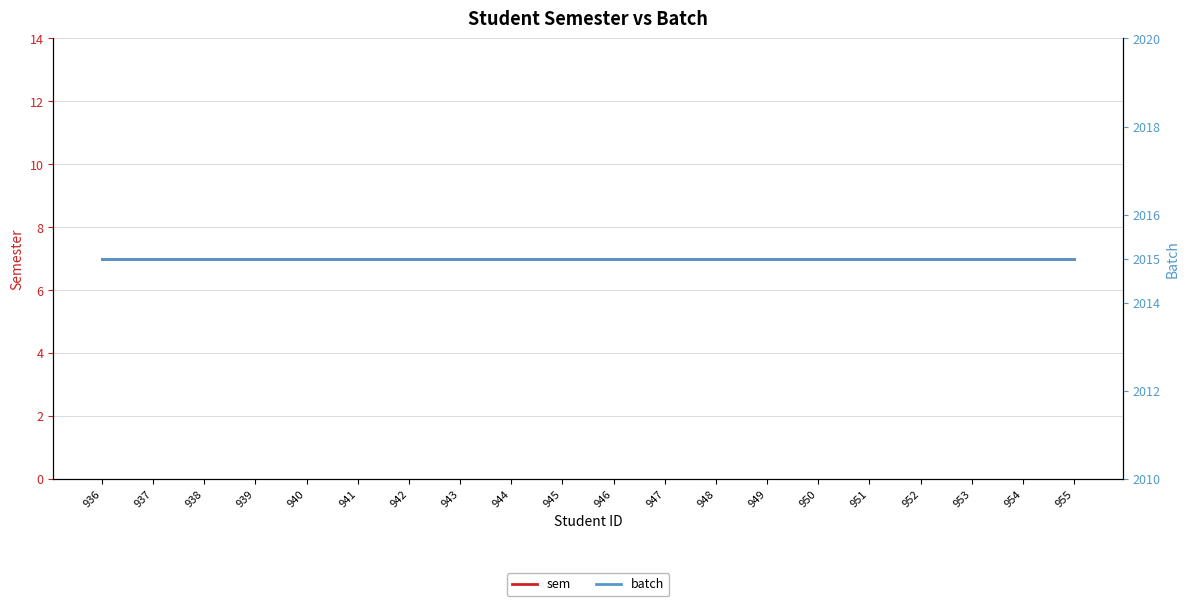

Count the number of categories in the chart.

20